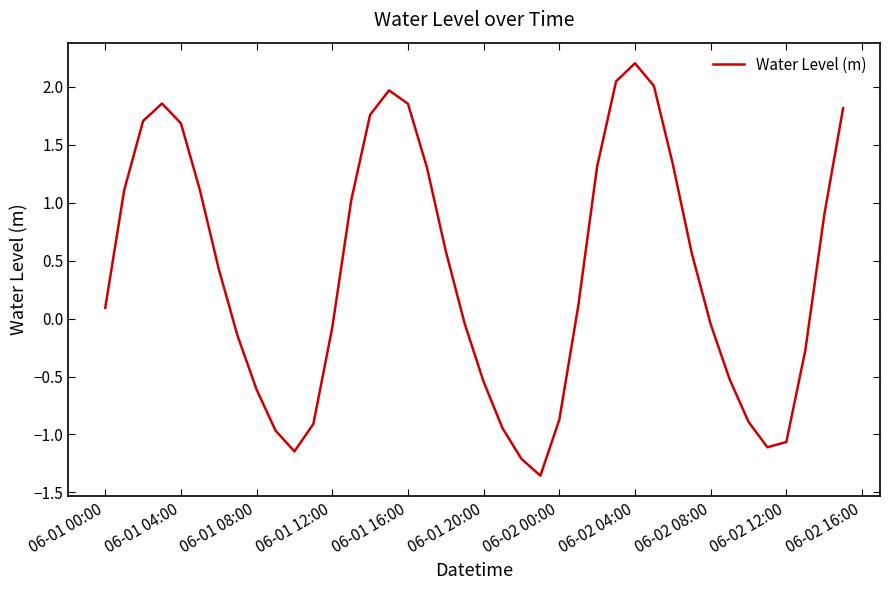

What is the difference between the maximum and minimum values?

3.6